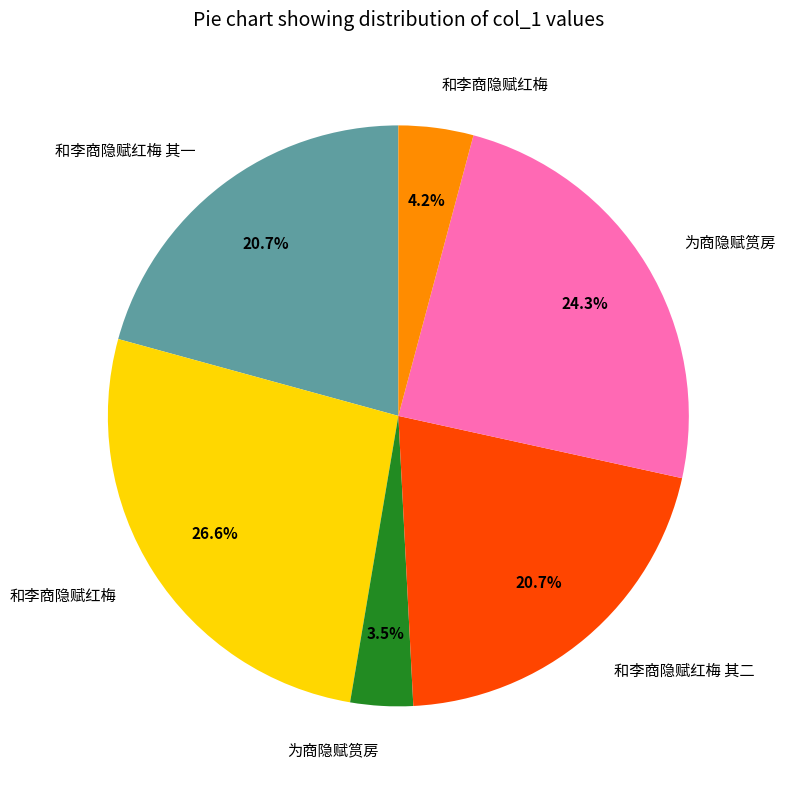

Is there a majority slice in this chart?

No